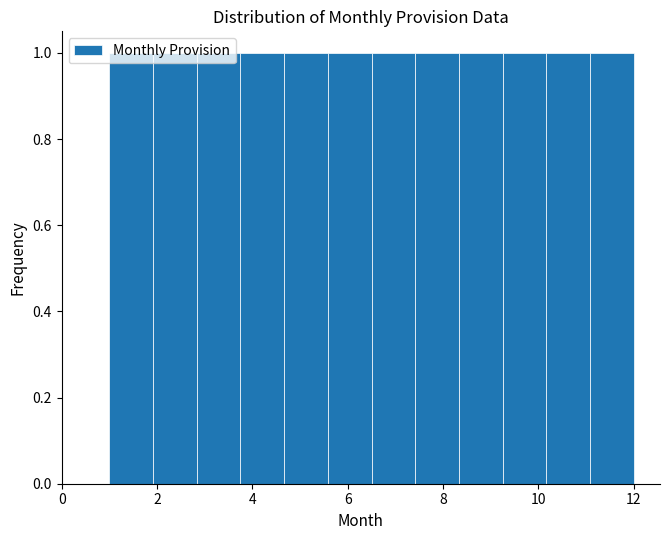

Reading left to right, list every bar in this chart as the range it spans on the x-axis followed by its height. Neither the bar edges nor the heights are printed on the chart, so give them approximately, as read against the axes.

1.0 to 2.0: 1
2.0 to 2.8: 1
2.8 to 3.8: 1
3.8 to 4.6: 1
4.6 to 5.6: 1
5.6 to 6.6: 1
6.6 to 7.4: 1
7.4 to 8.4: 1
8.4 to 9.2: 1
9.2 to 10.2: 1
10.2 to 11.0: 1
11.0 to 12.0: 1